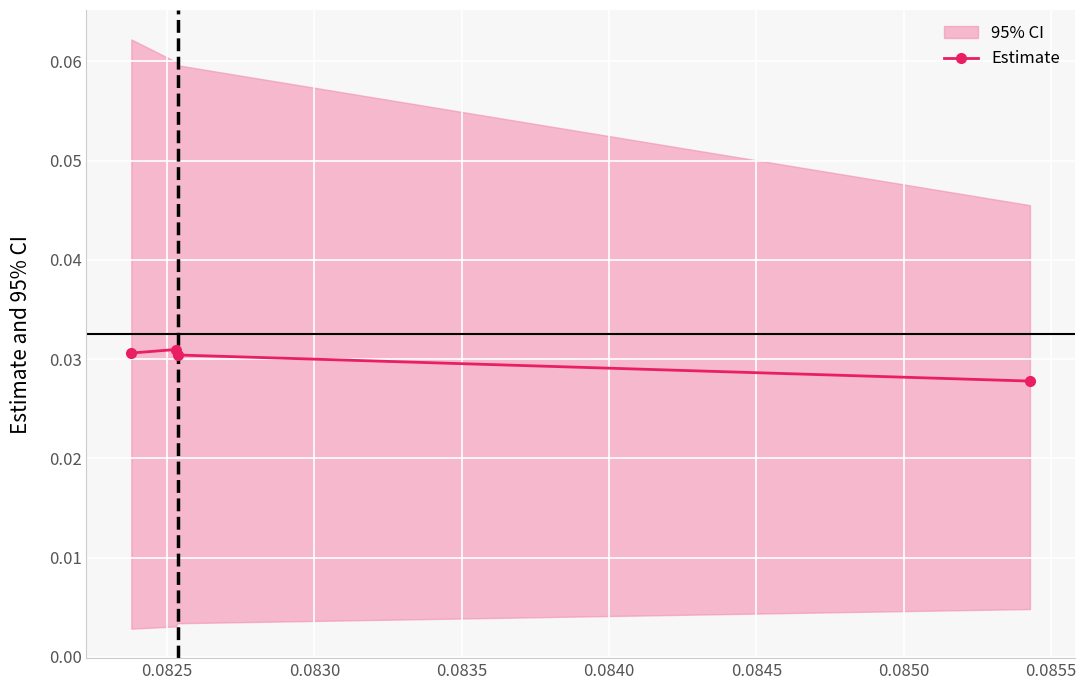

Count the Estimate values in the range 0 to 1.

4